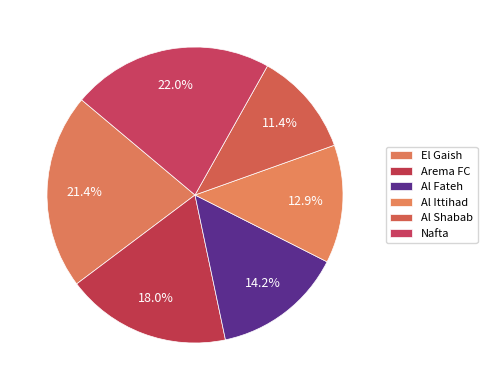

The El Gaish slice represents 21% of the pie. True or false?

True